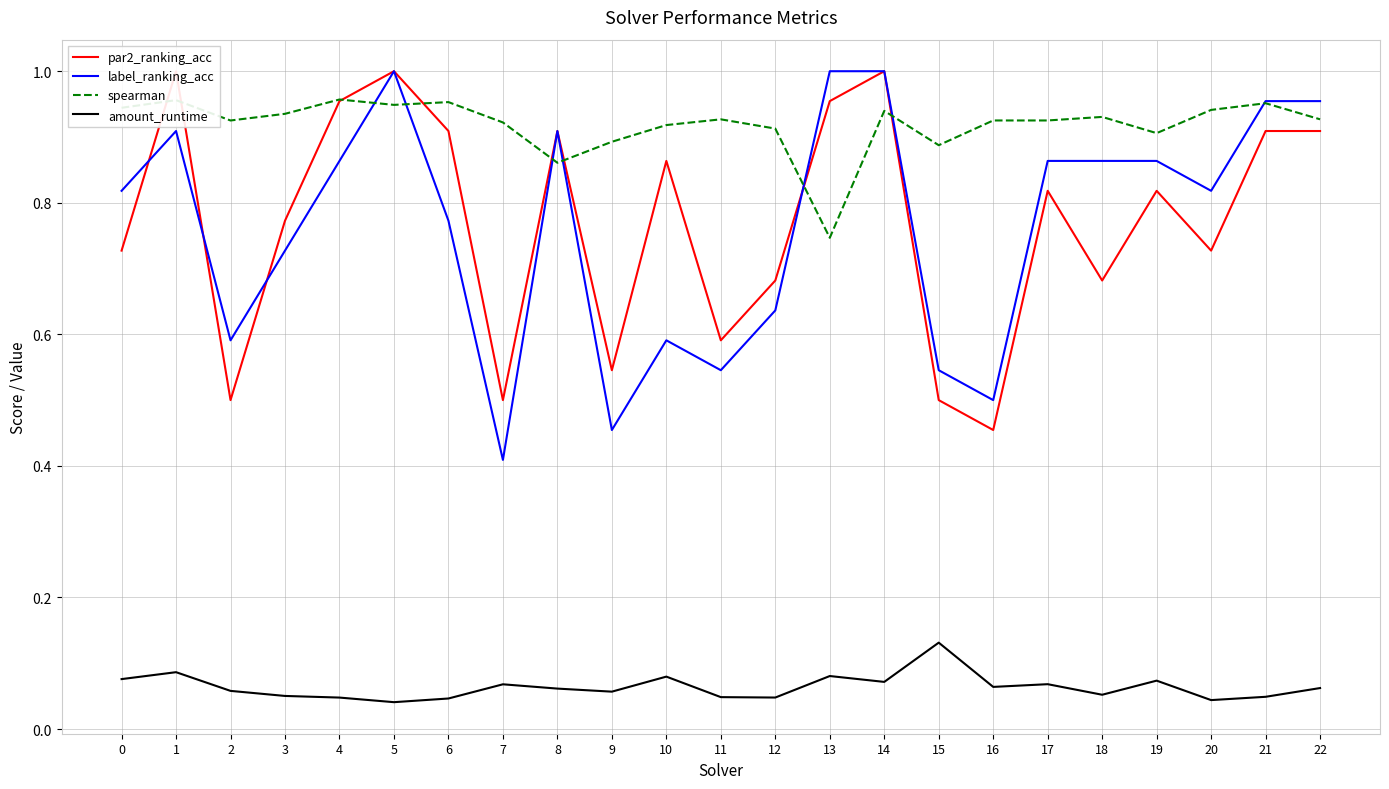

In par2_ranking_acc, how many points are higher than both neighbors (excluding endpoints)?

7